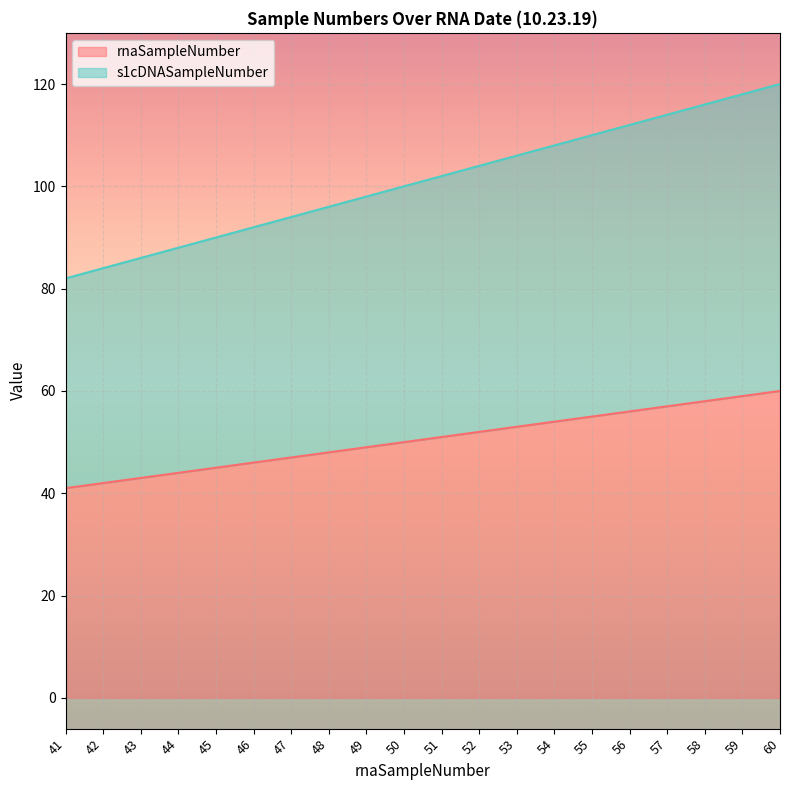

Reading left to right, list all the values displayed in this chart.

rnaSampleNumber: 41	42	43	44	45	46	47	48	49	50	51	52	53	54	55	56	57	58	59	60
s1cDNASampleNumber: 82	84	86	88	90	92	94	96	98	100	102	104	106	108	110	112	114	116	118	120